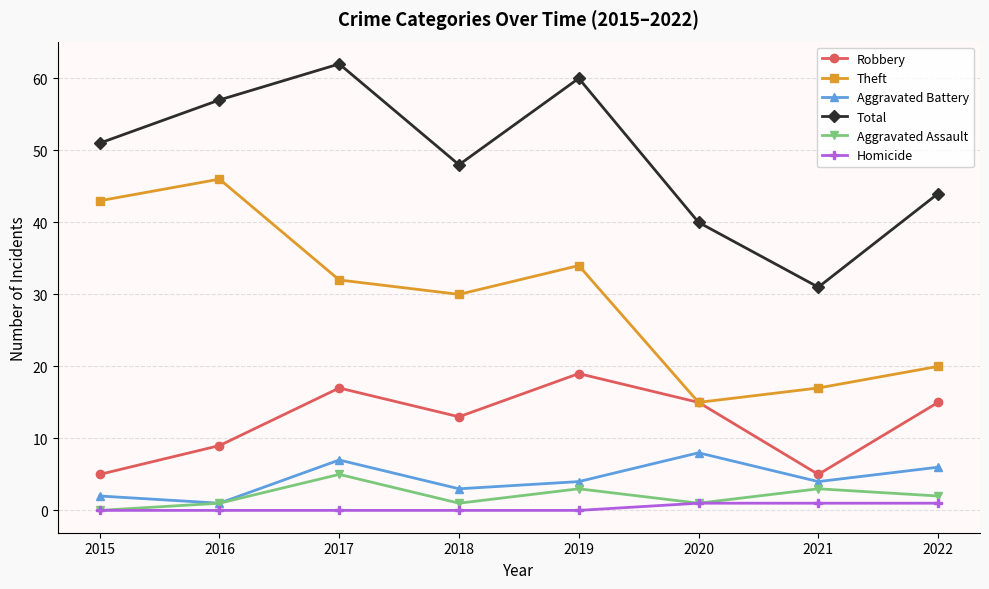

What is the difference between the highest and lowest values at 2021?

30